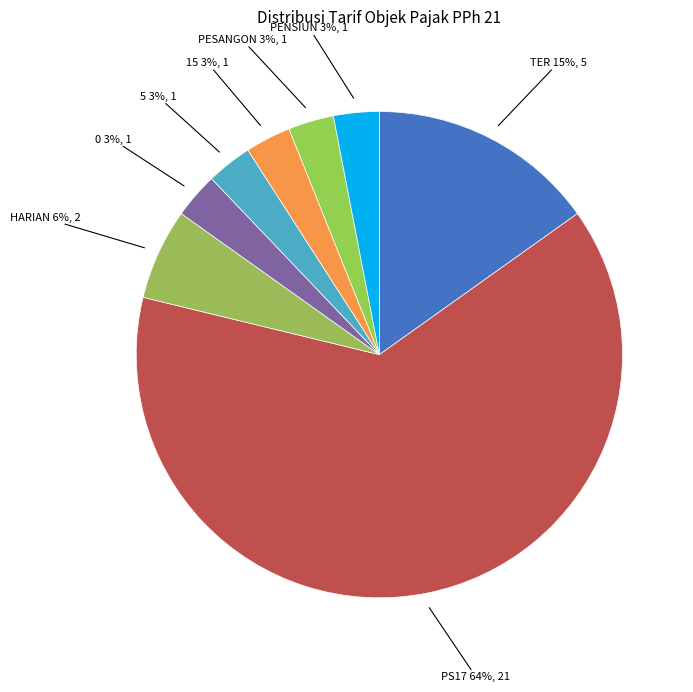

Count the number of slices in the pie.

8